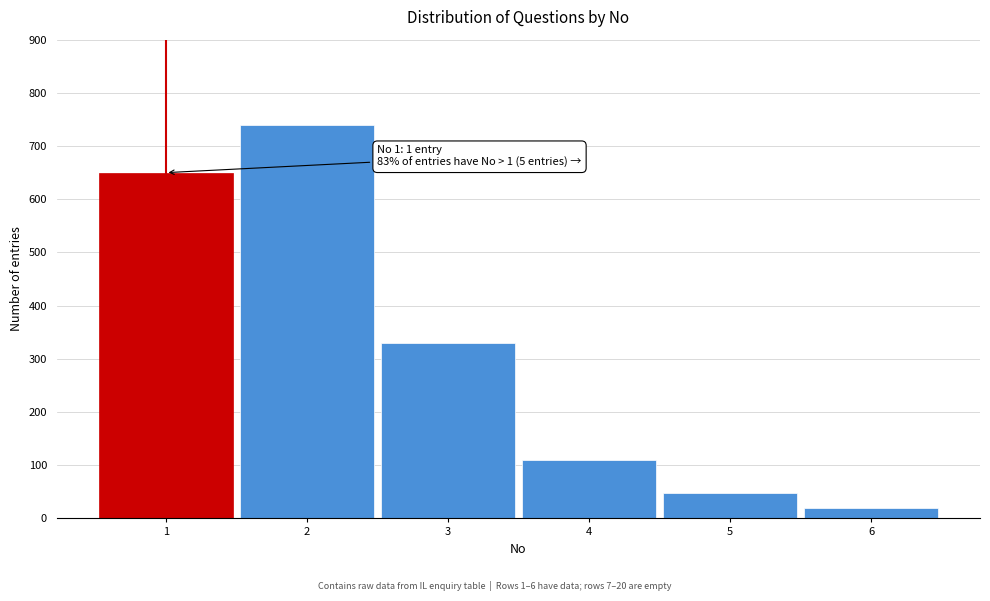

Reading right to left, extract all data points from this chart.

6=20	5=48	4=110	3=330	2=740	1=650